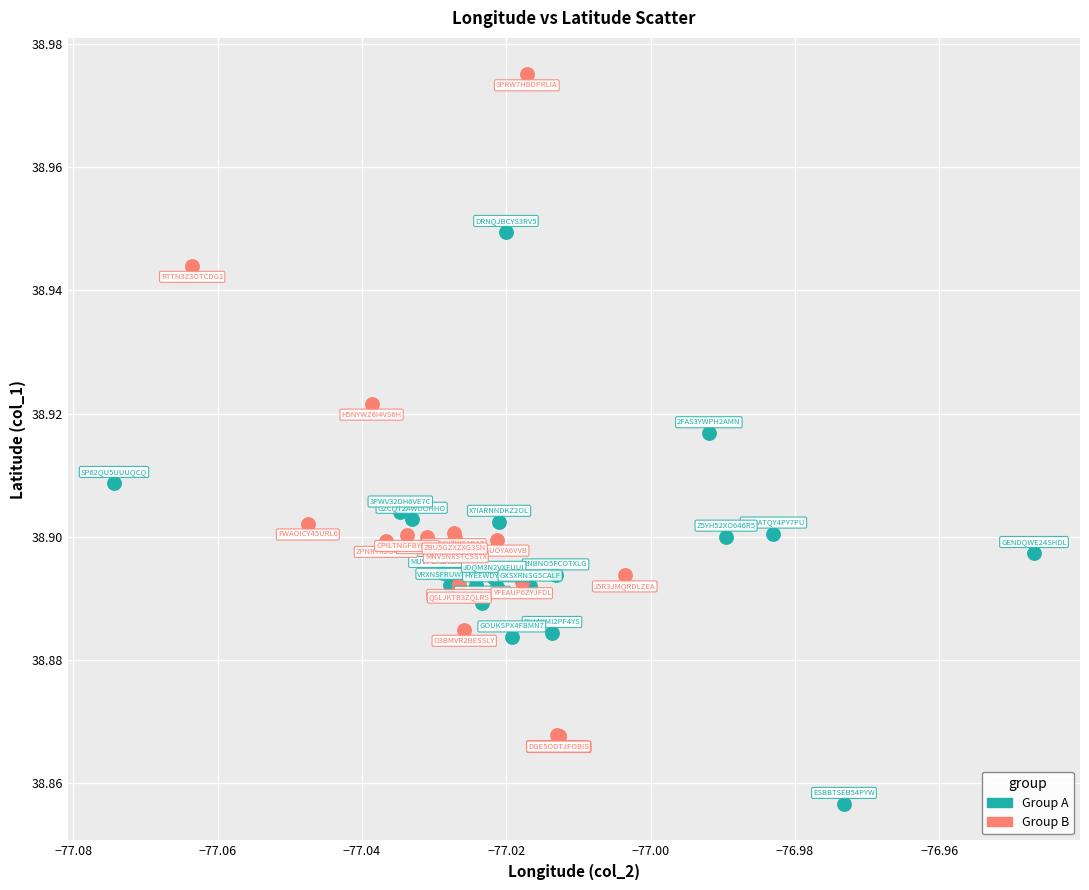

Which series has the widest spread of Y values?

Group B